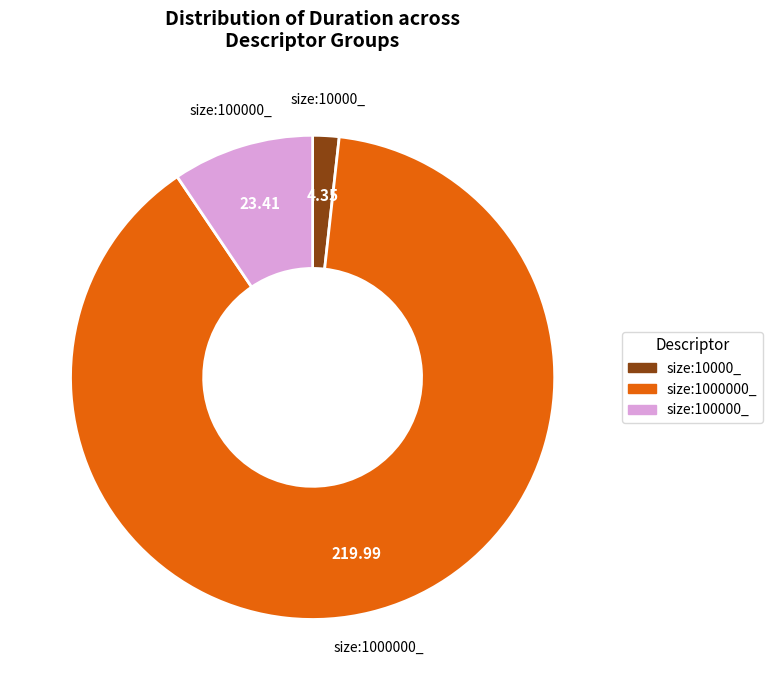

What is the largest slice in the pie chart?

size:1000000_